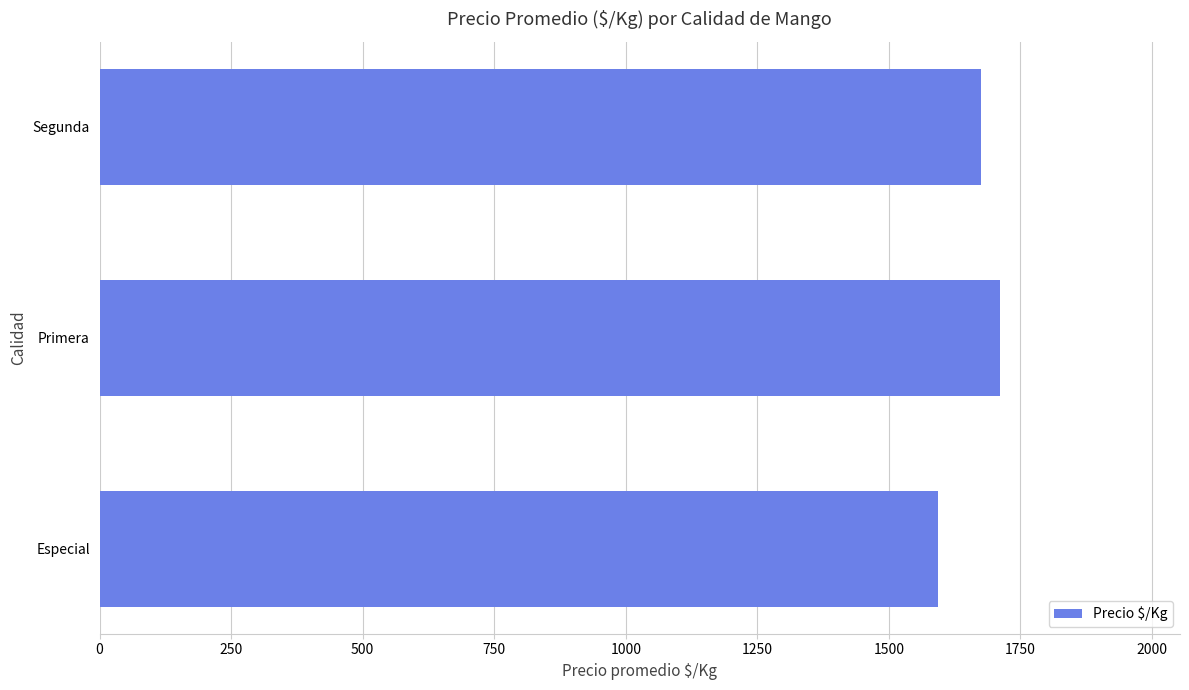

Between Especial and Primera, which is larger?

Primera